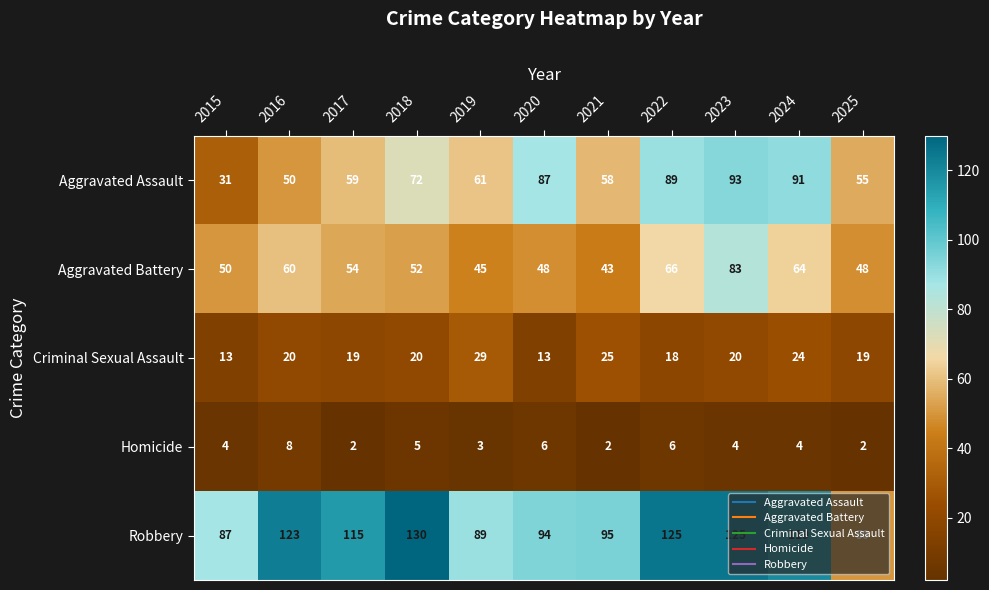

True or false: Aggravated Battery has a value of 52 at 2018.

True